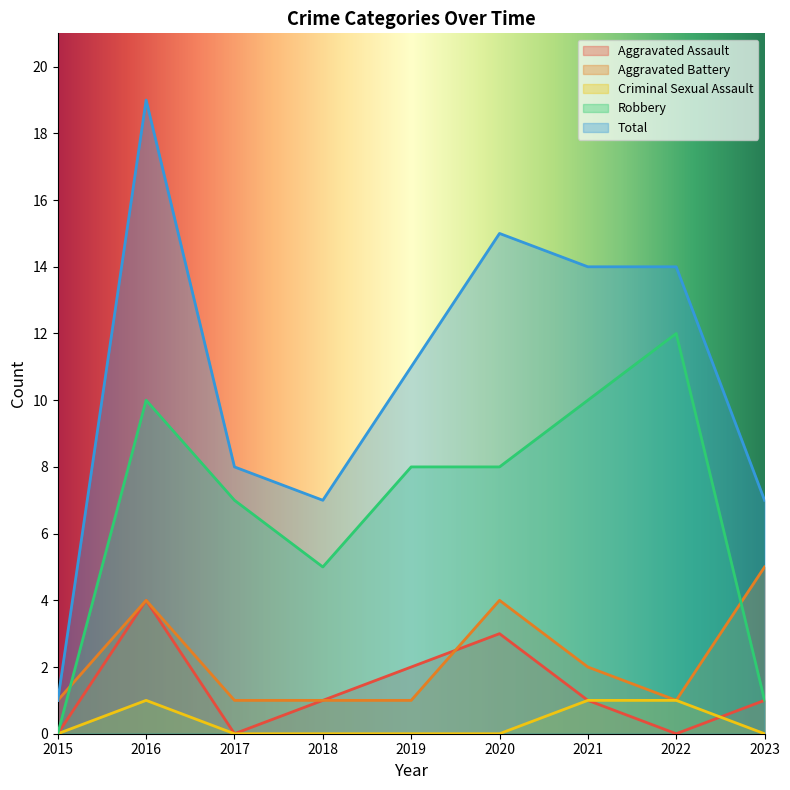

What is the sum of the Robbery values at 2015 and 2022?

12